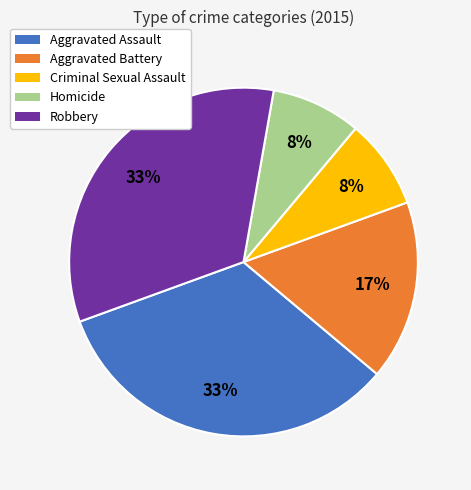

To the nearest percent, what is the combined percentage of Aggravated Assault and Robbery?

67%